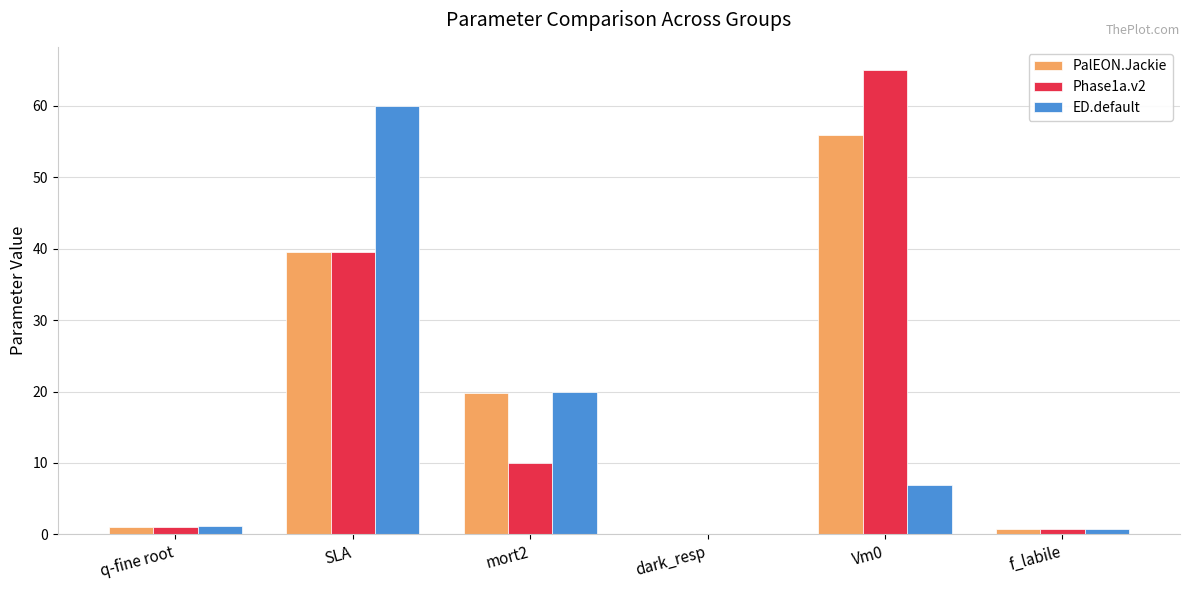

What is the maximum value for Phase1a.v2?

65.0